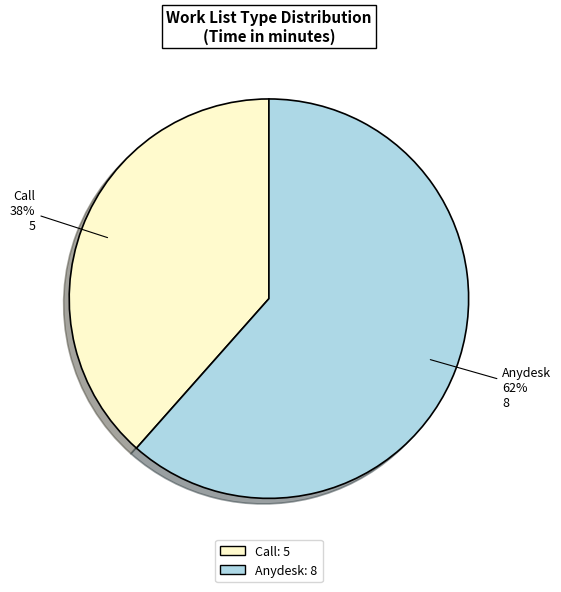

Which slice is the largest?

Anydesk